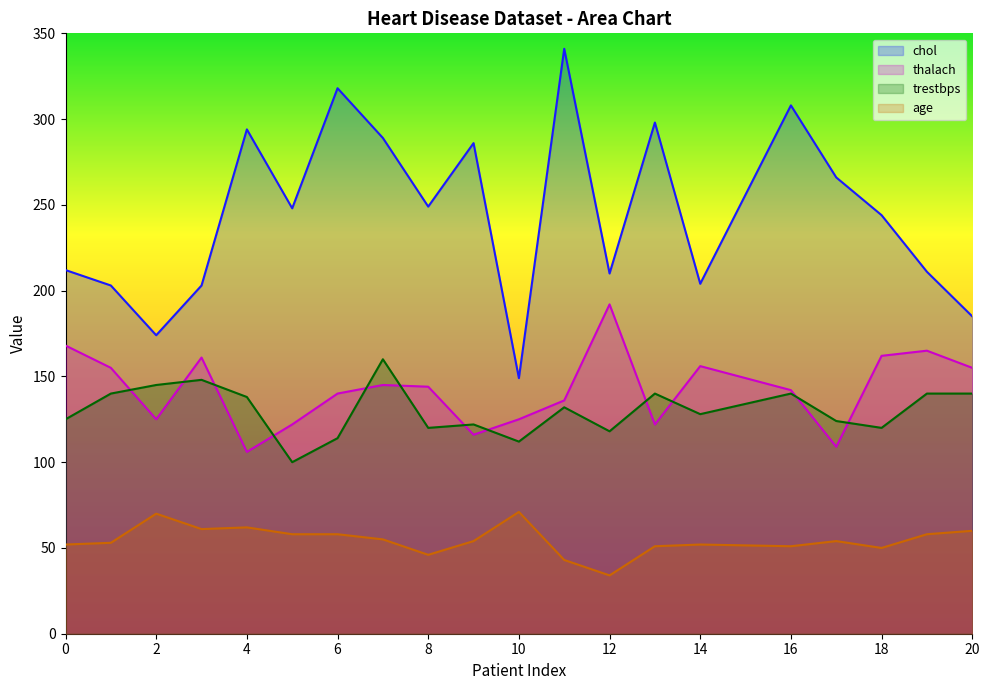

True or false: thalach and age cross at least once.

False